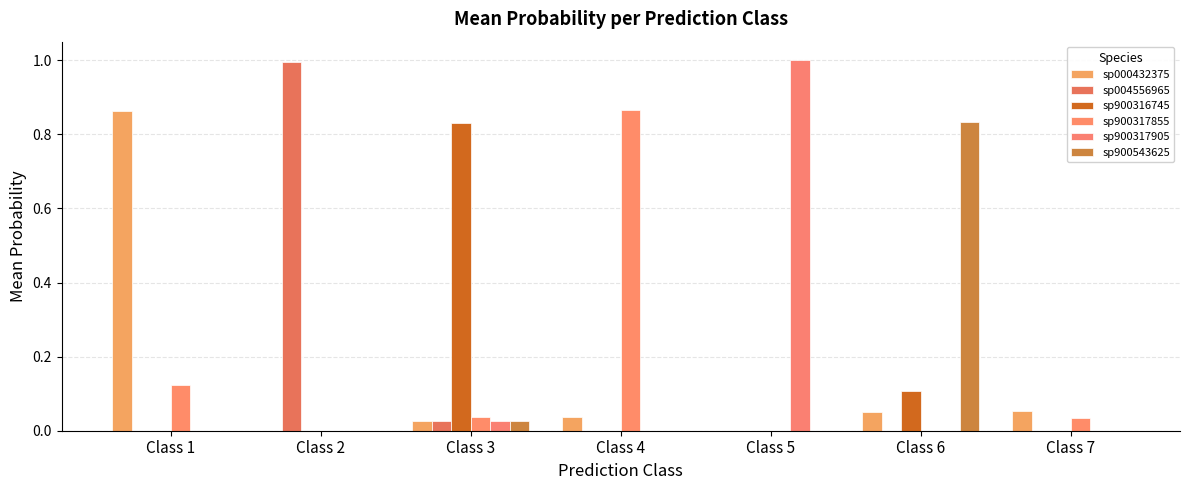

Reading left to right, what are all the values shown in this chart?

sp000432375: Class 1=0.9	Class 2=0.0	Class 3=0.0	Class 4=0.0	Class 5=0.0	Class 6=0.1	Class 7=0.1
sp004556965: Class 1=0.0	Class 2=1.0	Class 3=0.0	Class 4=0.0	Class 5=0.0	Class 6=0.0	Class 7=0.0
sp900316745: Class 1=0.0	Class 2=0.0	Class 3=0.8	Class 4=0.0	Class 5=0.0	Class 6=0.1	Class 7=0.0
sp900317855: Class 1=0.1	Class 2=0.0	Class 3=0.0	Class 4=0.9	Class 5=0.0	Class 6=0.0	Class 7=0.0
sp900317905: Class 1=0.0	Class 2=0.0	Class 3=0.0	Class 4=0.0	Class 5=1.0	Class 6=0.0	Class 7=0.0
sp900543625: Class 1=0.0	Class 2=0.0	Class 3=0.0	Class 4=0.0	Class 5=0.0	Class 6=0.8	Class 7=0.0